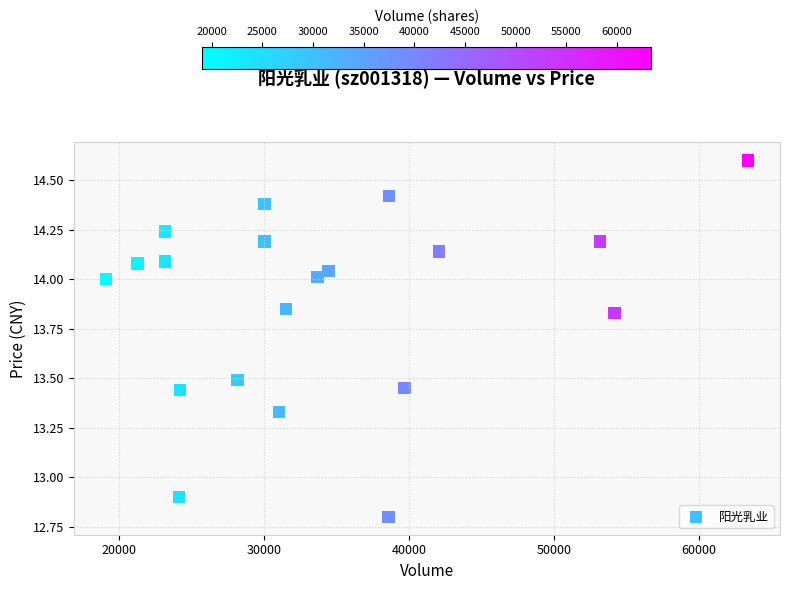

What Y value in the scatter plot is closest to 13?

12.9